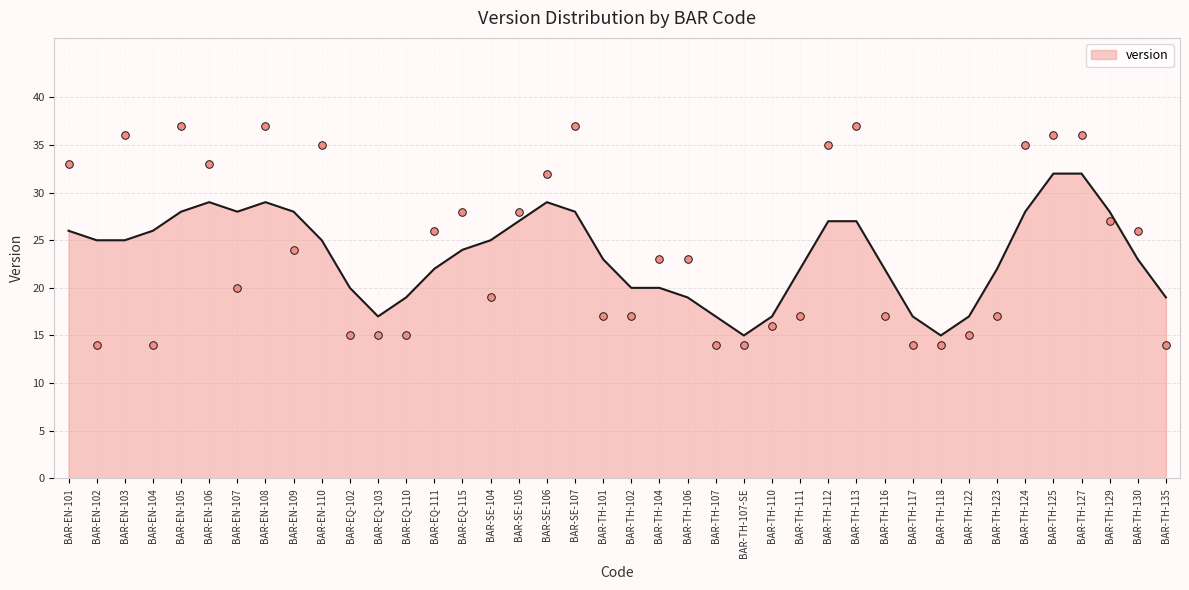

Between BAR-TH-102 and BAR-EQ-102, which is larger?

BAR-TH-102